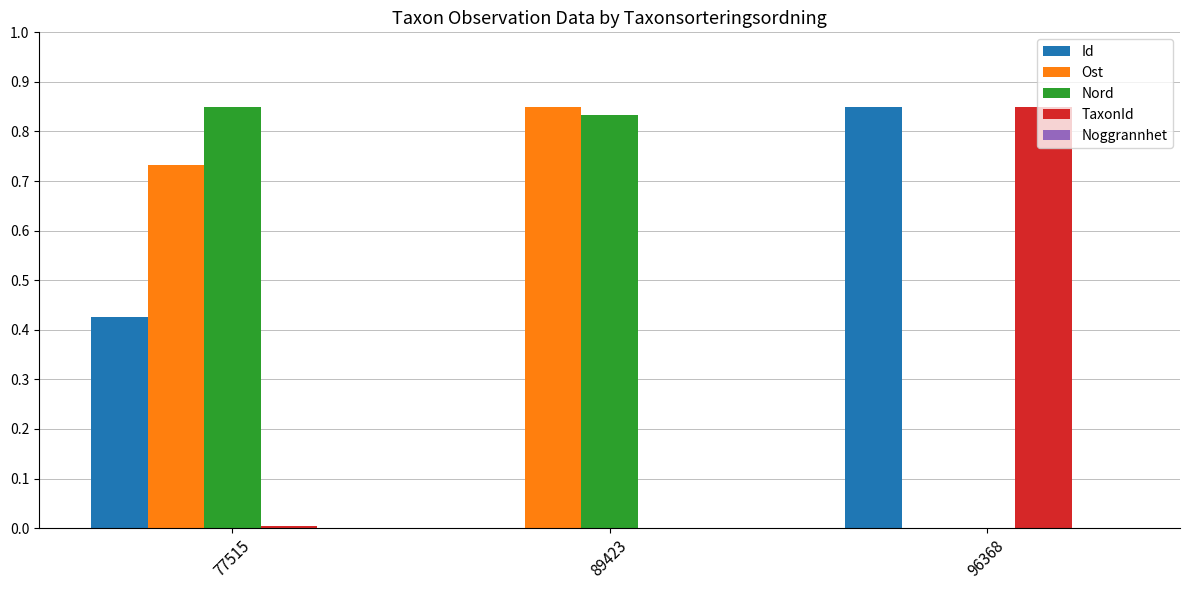

Does the chart contain stacked bars?

No